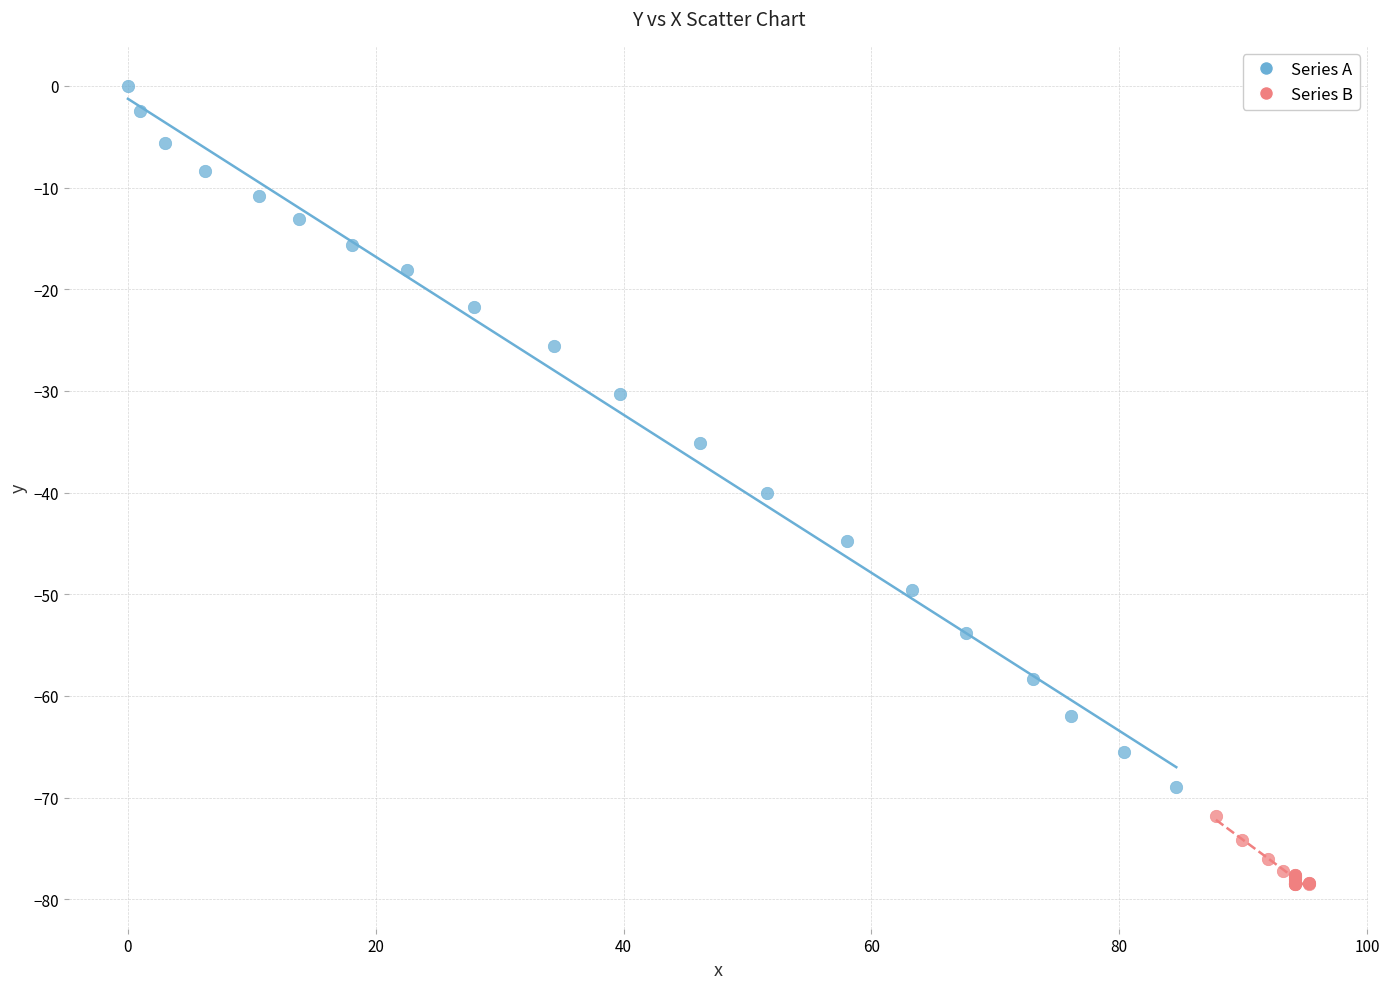

Which series contains the highest Y value?

Series A